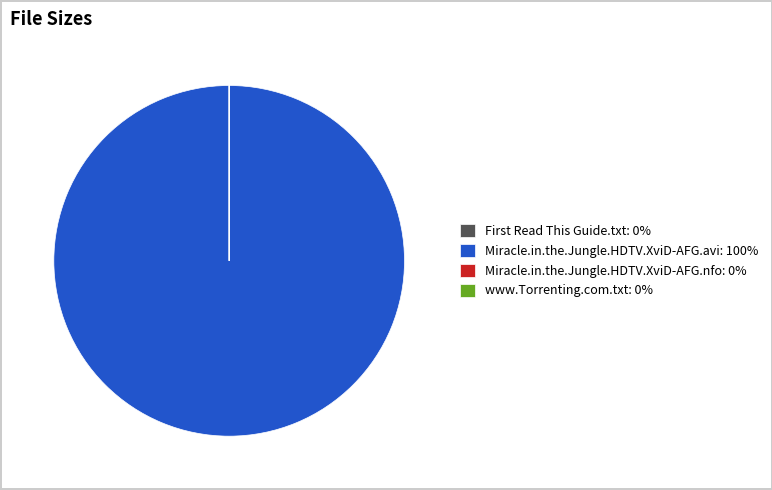

True or false: Miracle.in.the.Jungle.HDTV.XviD-AFG.avi: 100% accounts for 85% of the total.

False